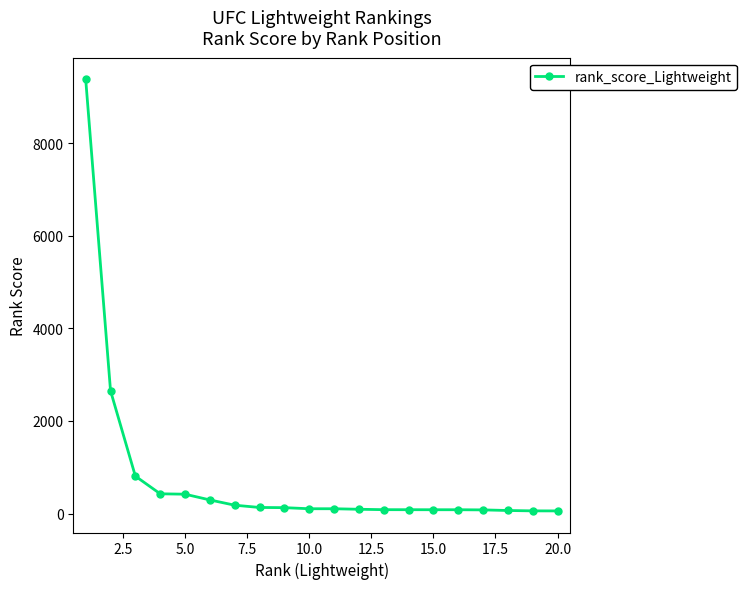

Count the number of data series in this chart.

1